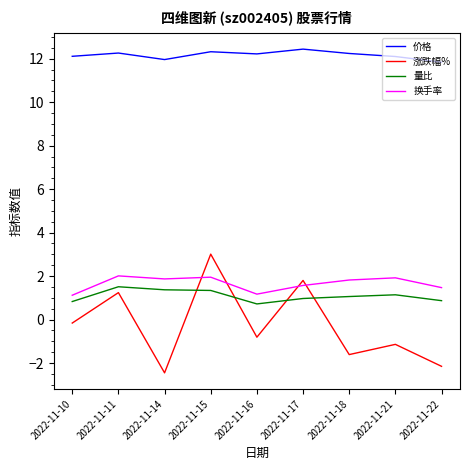

In 换手率, how many points are lower than both neighbors (excluding endpoints)?

2